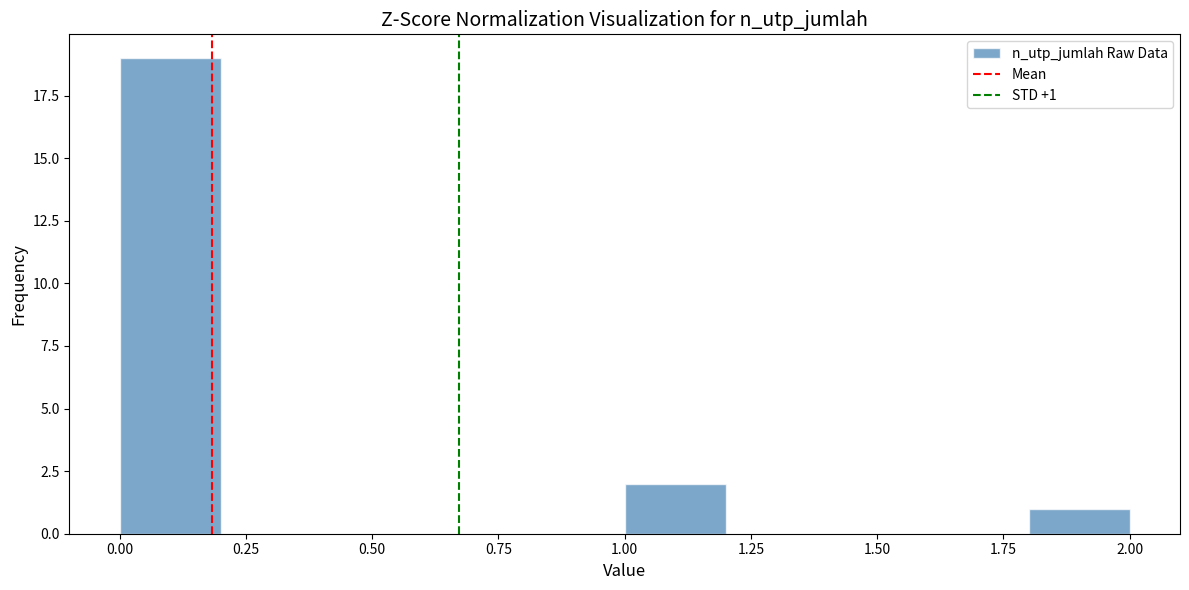

Over which range of the x-axis is the bar tallest?

0.0 to 0.2